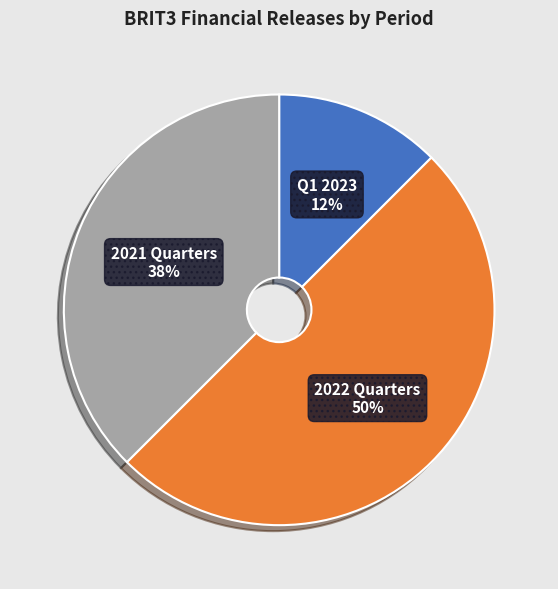

Count the number of slices in the pie.

3